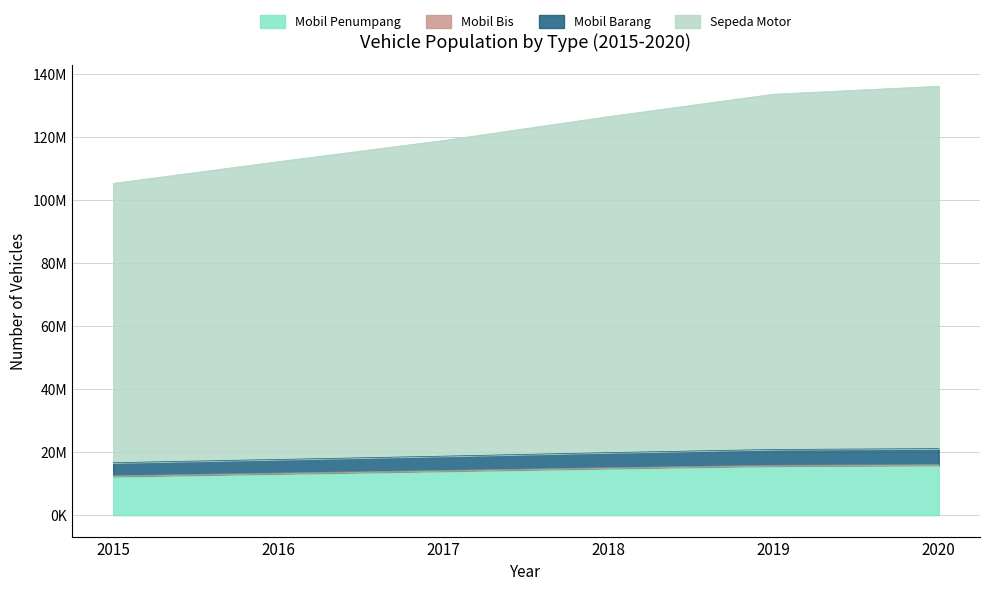

Does the chart display data point markers on the line(s)?

No